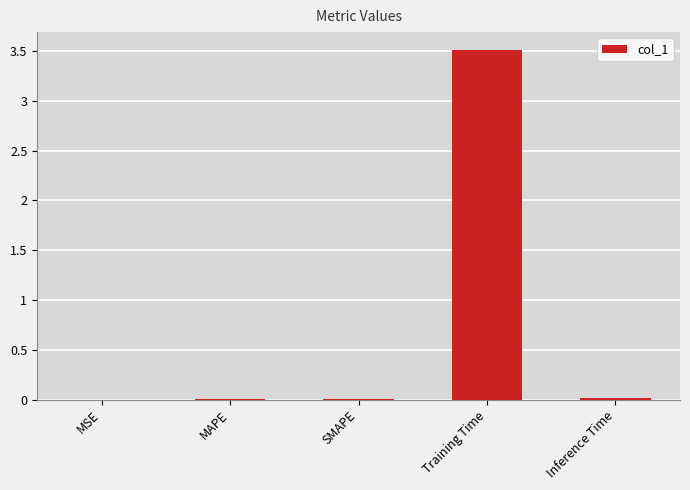

Which has a higher value, Training Time or Inference Time?

Training Time